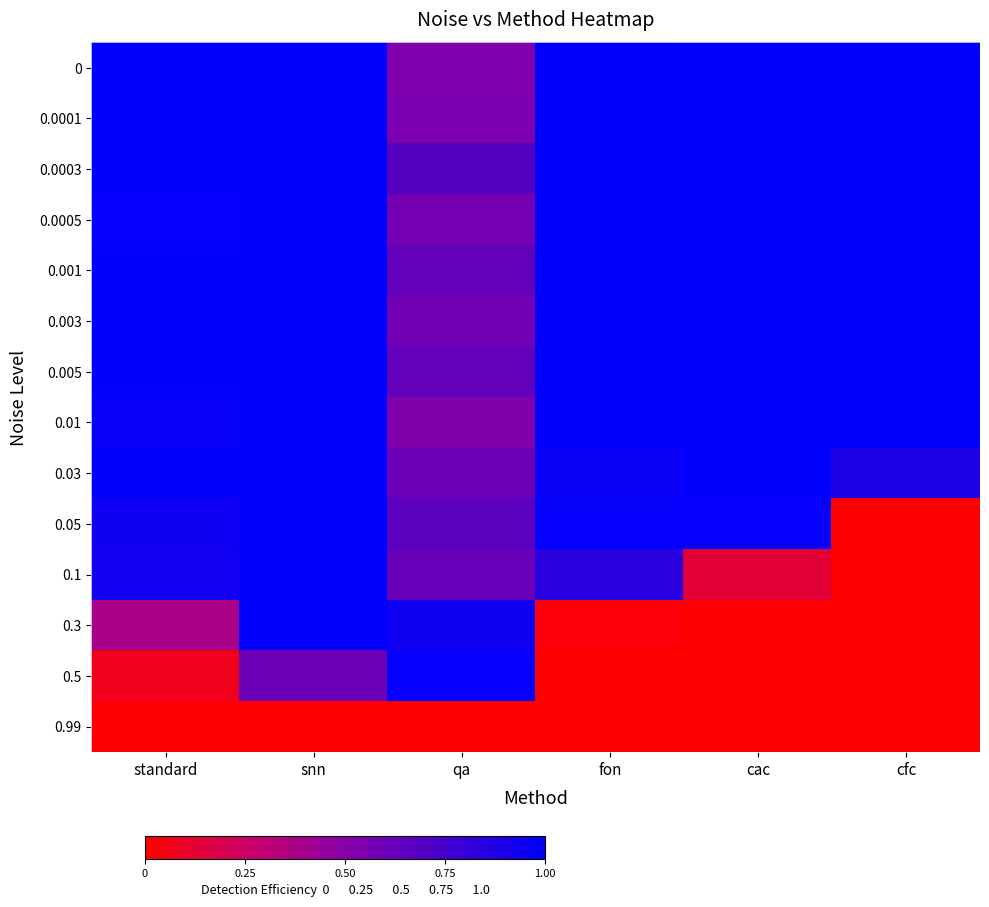

Rank the series at snn from highest to lowest value.

0, 0.0001, 0.0003, 0.0005, 0.001, 0.003, 0.005, 0.01, 0.03, 0.05, 0.1, 0.3, 0.5, 0.99